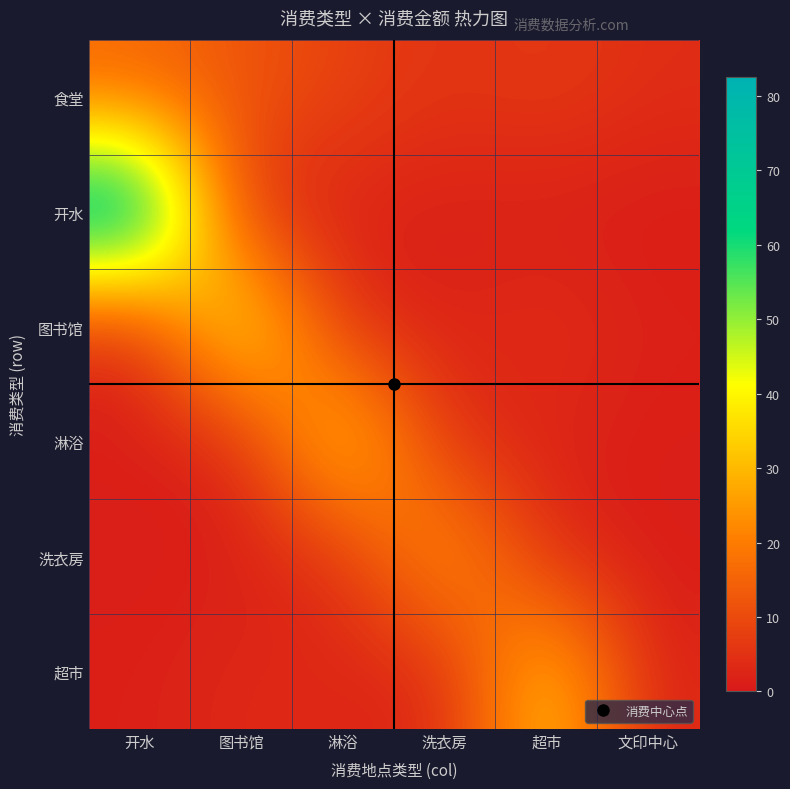

At how many categories does at least one series exceed 34?

4